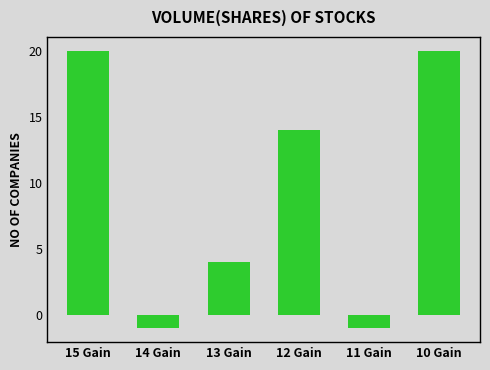

What is the difference between the maximum and minimum values?

21